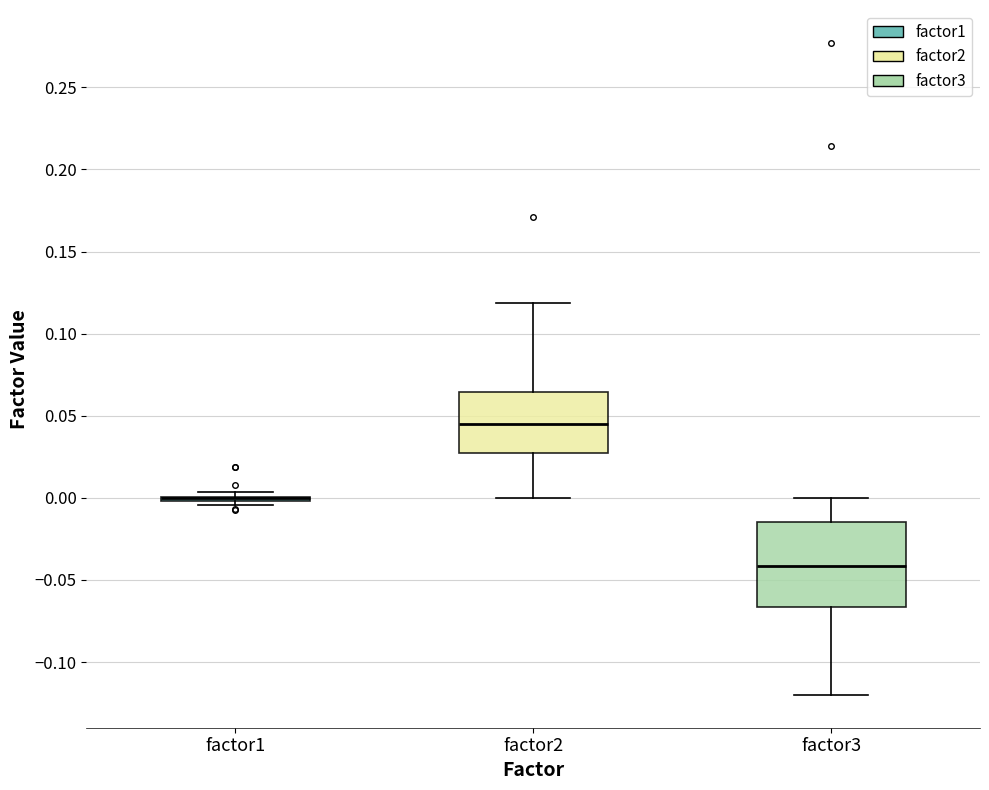

Comparing the boxes themselves (not the whiskers), which one is the tallest?

factor3